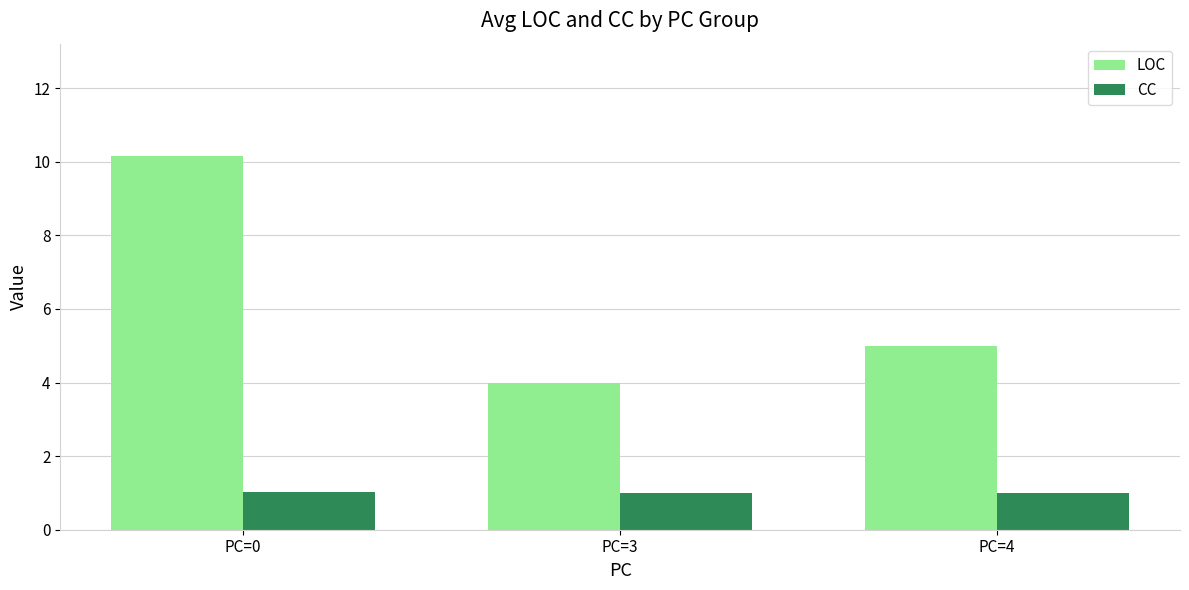

How many data points in LOC are less than 5?

1